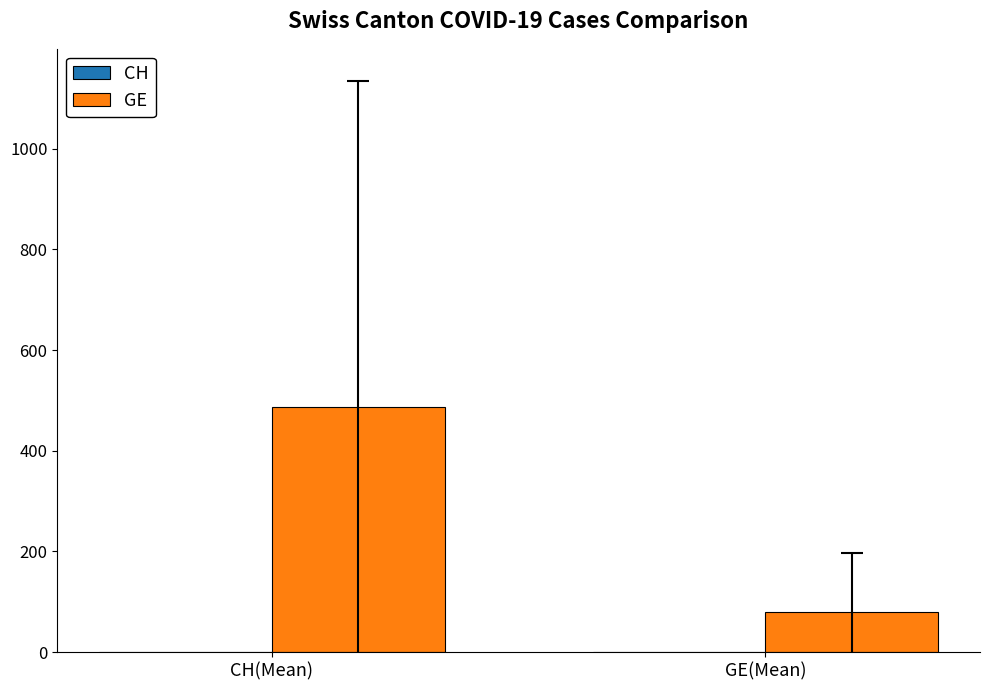

What is the maximum value shown in the chart?

487.4